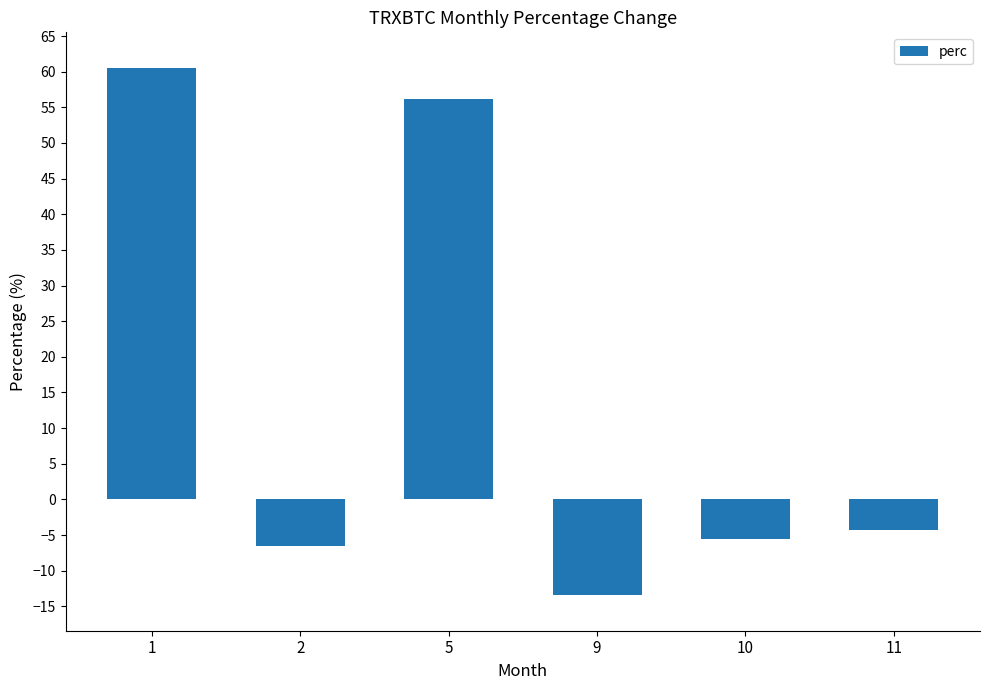

Is it true that the value at 5 is 12.8?

False